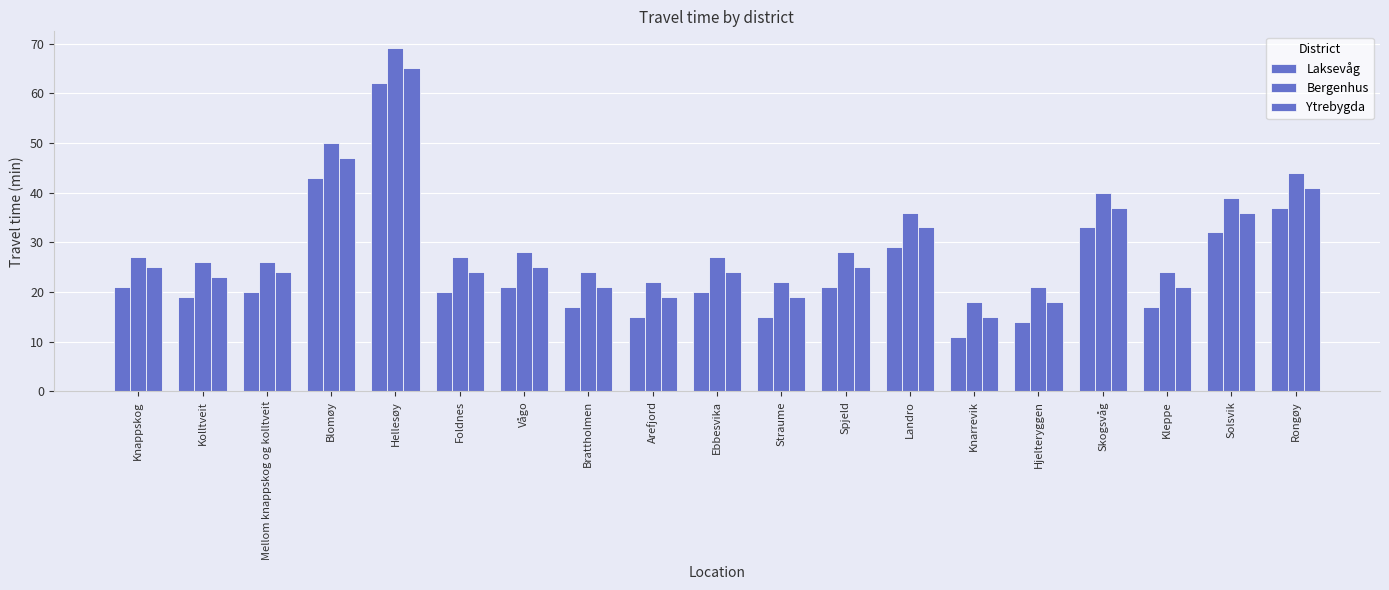

What is the label of the 3rd bar from the right?

Kleppe